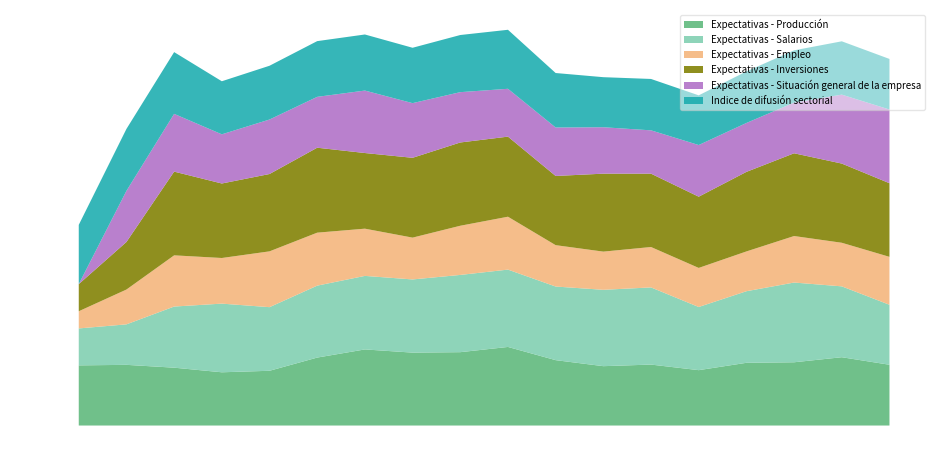

Reading right to left, extract all data points from this chart.

Expectativas - Producción: 2020=68.6	2019=77.1	2018=71.4	2017=70.8	2016=62.5	2015=68.8	2014=67.0	2013=73.8	2012=88.7	2011=82.8	2010=82.3	2009=85.9	2008=76.7	2007=61.8	2006=60.1	2005=65.3	2004=68.5	2003=67.9
Expectativas - Salarios: 2020=67.7	2019=80.0	2018=90.0	2017=80.8	2016=71.3	2015=87.1	2014=86.2	2013=83.1	2012=87.3	2011=87.2	2010=82.6	2009=83.0	2008=81.2	2007=71.8	2006=77.5	2005=69.0	2004=45.7	2003=41.7
Expectativas - Empleo: 2020=54.1	2019=49.2	2018=52.5	2017=44.9	2016=44.1	2015=45.6	2014=43.1	2013=46.7	2012=59.7	2011=55.5	2010=47.2	2009=53.3	2008=59.8	2007=63.0	2006=51.5	2005=57.8	2004=39.3	2003=19.4
Expectativas - Inversiones: 2020=83.1	2019=89.4	2018=93.4	2017=89.8	2016=80.4	2015=82.8	2014=88.0	2013=78.1	2012=90.4	2011=94.0	2010=90.1	2009=85.4	2008=95.9	2007=87.3	2006=84.1	2005=94.5	2004=53.7	2003=30.6
Expectativas - Situación general de la empresa: 2020=83.2	2019=77.8	2018=57.2	2017=55.2	2016=58.3	2015=48.9	2014=52.4	2013=54.7	2012=54.0	2011=56.8	2010=61.7	2009=70.5	2008=57.4	2007=61.5	2006=55.5	2005=65.2	2004=57.7	2003=0.0
Indice de difusión sectorial: 2020=57.1	2019=60.2	2018=59.0	2017=58.2	2016=56.1	2015=58.0	2014=56.5	2013=61.5	2012=66.6	2011=64.5	2010=62.5	2009=63.3	2008=62.9	2007=60.7	2006=59.9	2005=69.7	2004=69.9	2003=66.9